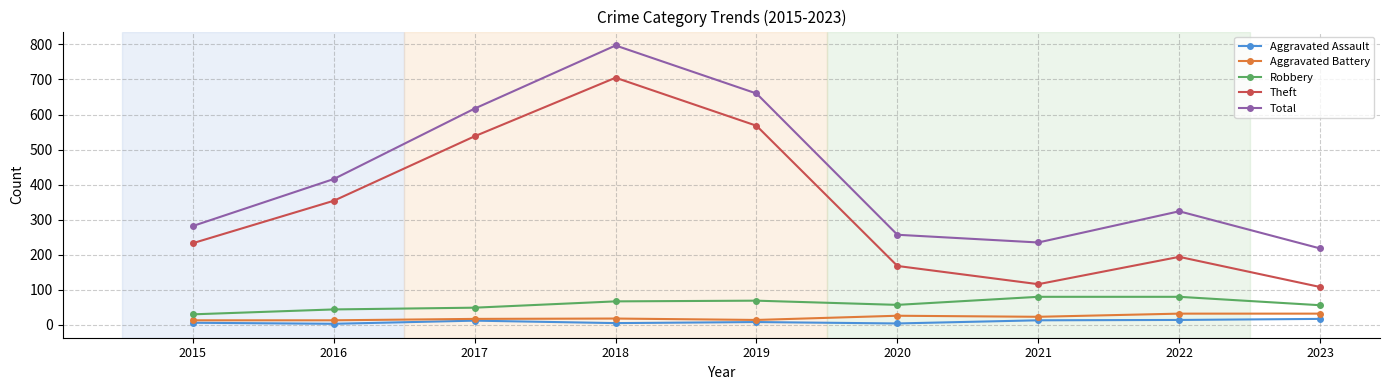

What is the average value of the Aggravated Assault series?

9